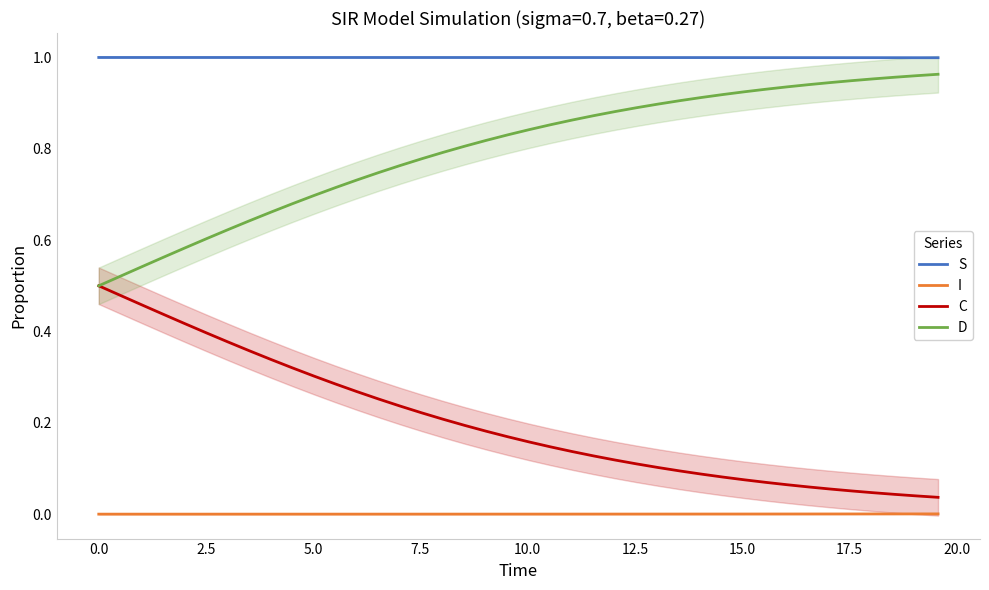

List the series in order of their overall mean, highest first.

S, D, C, I